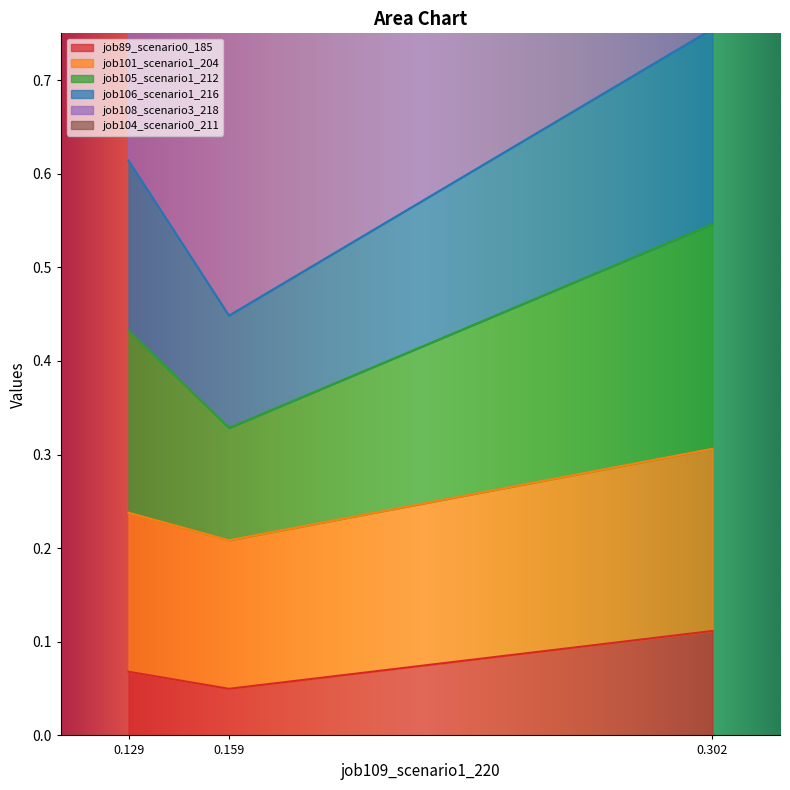

Does the chart have visible grid lines?

No